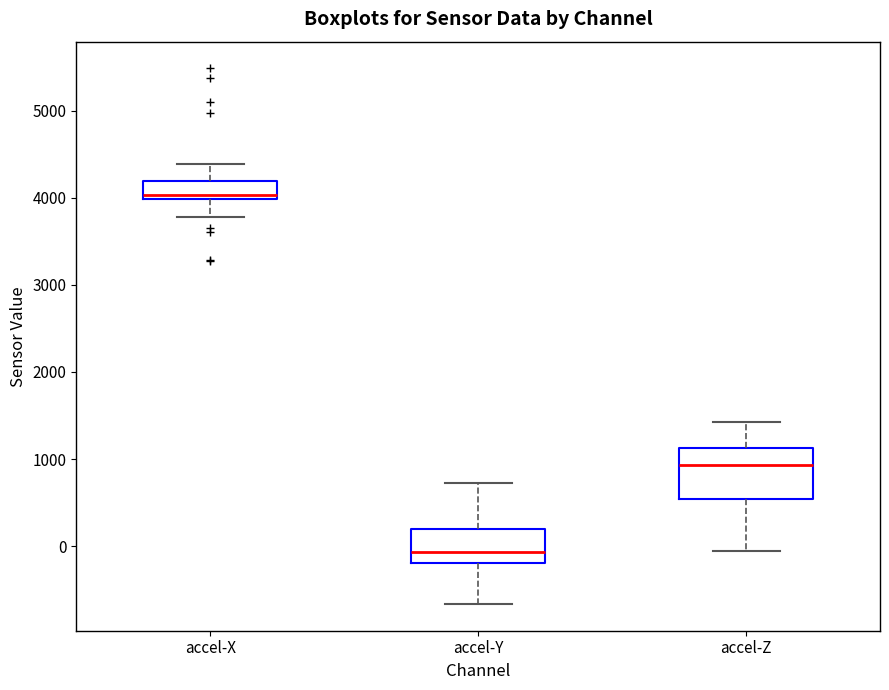

Where does the median line of the box for accel-Y sit on the y-axis? The values are not printed on the chart, so give them approximately, as read against the axis.

-100